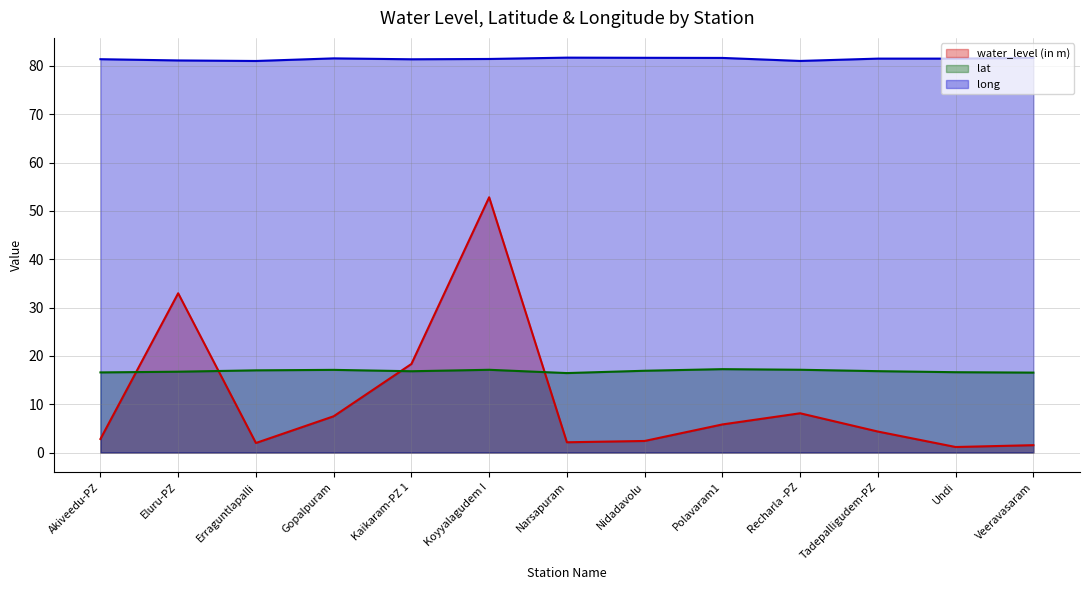

Which series has the largest total across all categories?

long